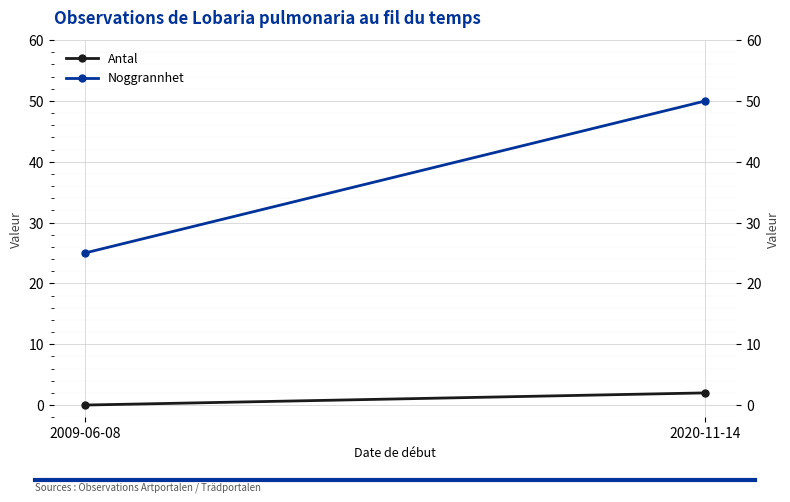

Is it true that Noggrannhet equals 36 at 2009-06-08?

False